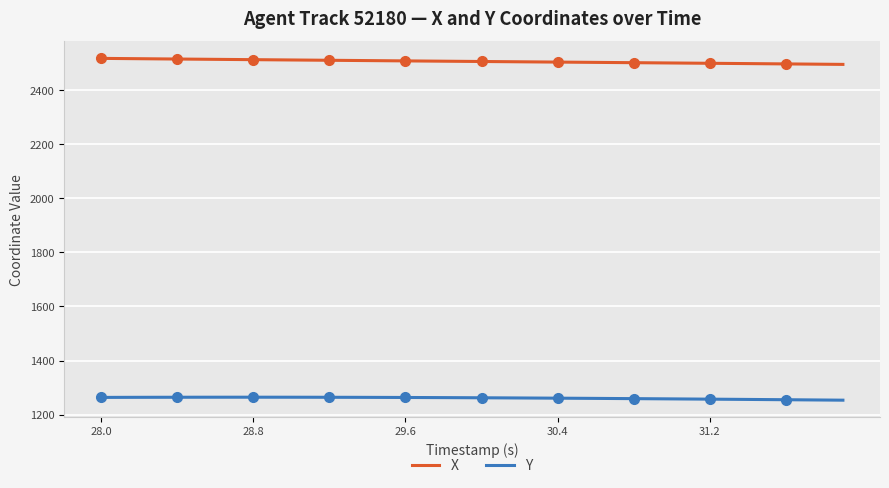

Reading left to right, transcribe all the data shown in this chart.

X: 2517.6	2517.0	2516.4	2515.8	2515.2	2514.6	2514.1	2513.5	2512.9	2512.3	2511.8	2511.2	2510.6	2510.0	2509.5	2508.9	2508.3	2507.8	2507.2	2506.7	2506.1	2505.6	2505.0	2504.5	2503.9	2503.4	2502.8	2502.3	2501.7	2501.2	2500.6	2500.0	2499.5	2498.9	2498.3	2497.8	2497.2	2496.6	2496.0	2495.4
Y: 1263.7	1263.8	1264.0	1264.1	1264.2	1264.3	1264.4	1264.4	1264.4	1264.4	1264.3	1264.3	1264.2	1264.0	1263.8	1263.6	1263.4	1263.2	1262.9	1262.6	1262.3	1262.0	1261.6	1261.2	1260.8	1260.4	1260.0	1259.6	1259.1	1258.7	1258.2	1257.7	1257.2	1256.7	1256.2	1255.7	1255.1	1254.6	1254.0	1253.4